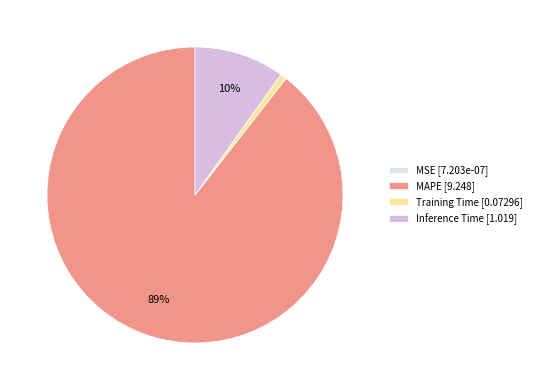

Is the sum of Training Time [0.07296] and Inference Time [1.019] greater than half?

No